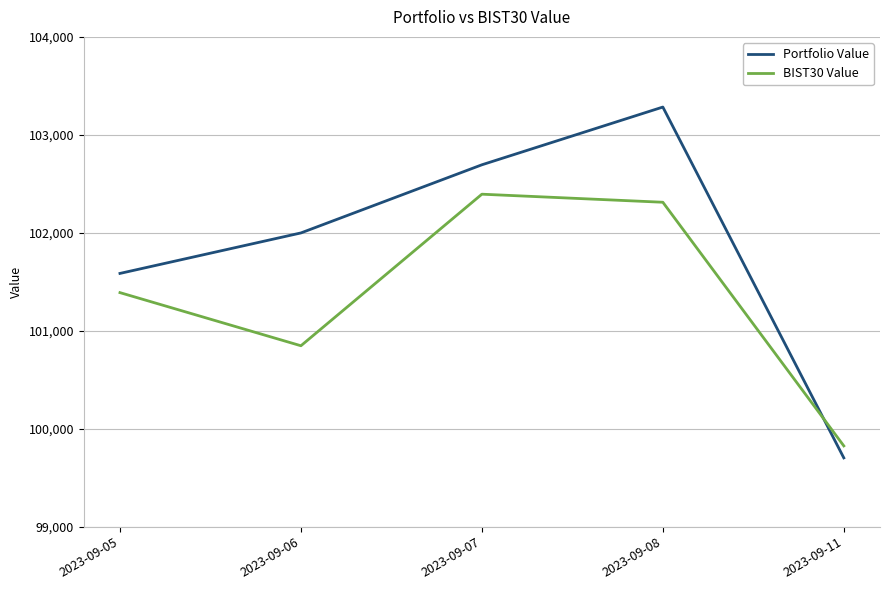

At which category does BIST30 Value reach its first local valley?

2023-09-06